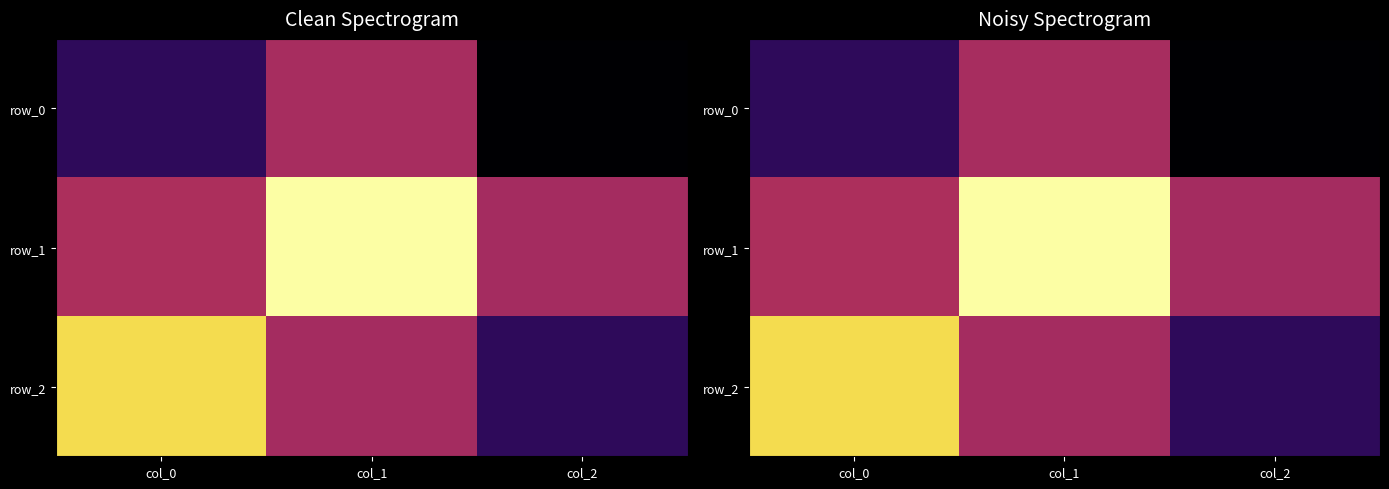

What is the difference between the maximum and second lowest values in the row_1 series?

1.0